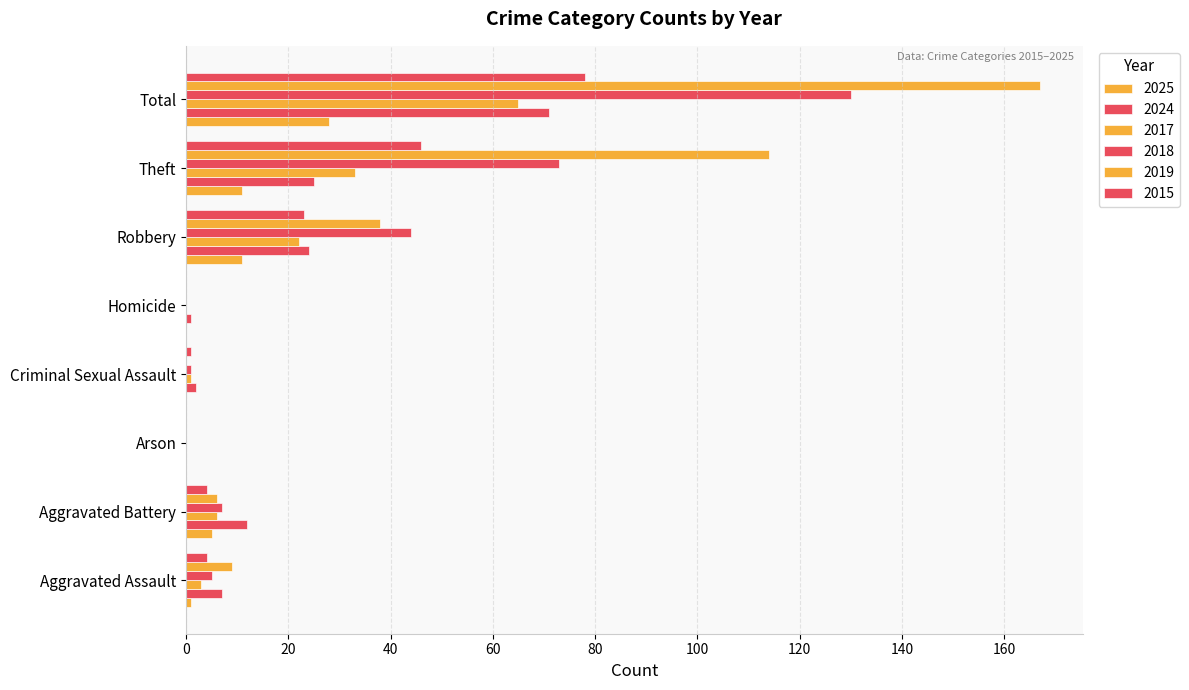

What is the value of the 2024 bar at the 4th from the left?

2